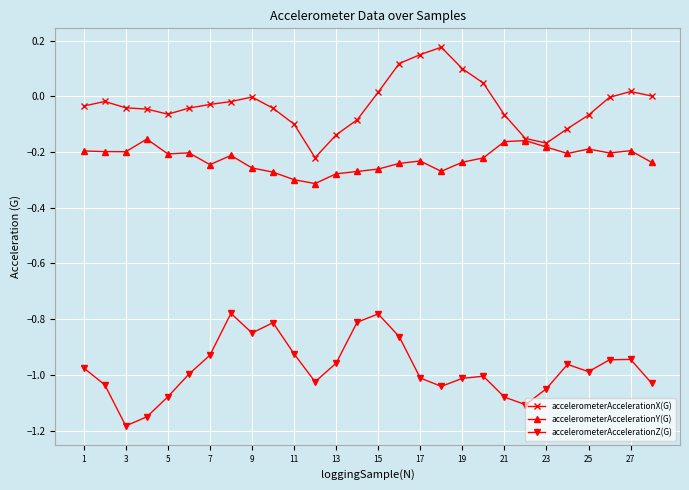

What is the difference between the maximum and second lowest values in the accelerometerAccelerationX(G) series?

0.3